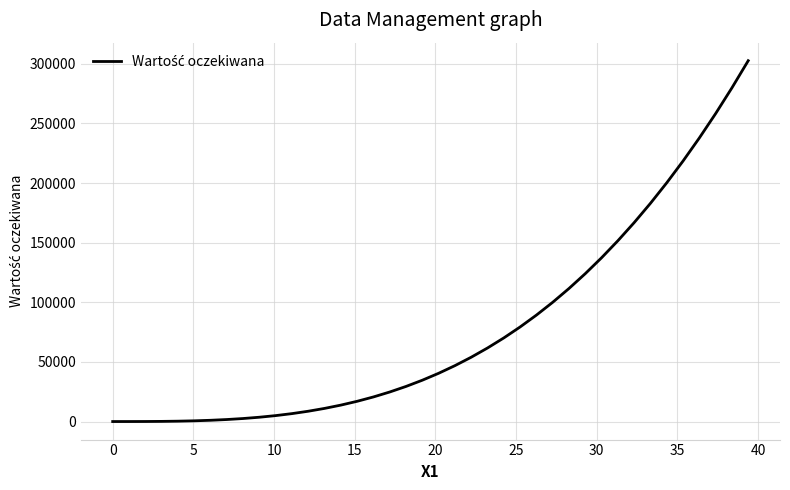

What is the greatest value displayed?

302671.2